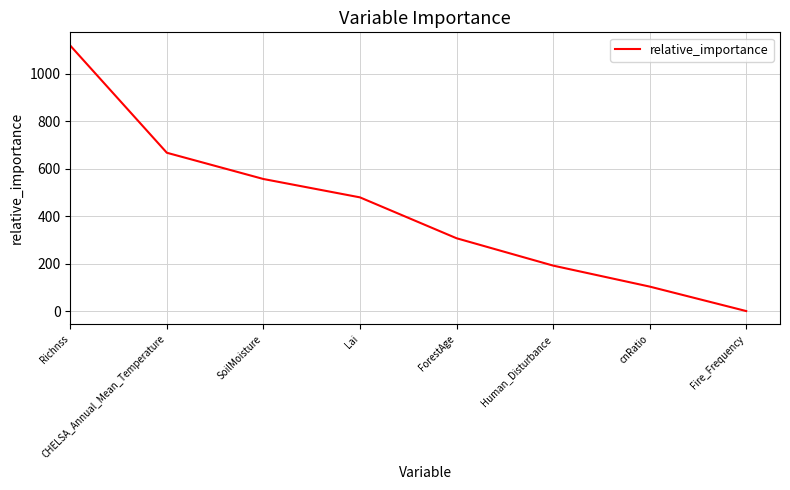

What is the average value?

428.0